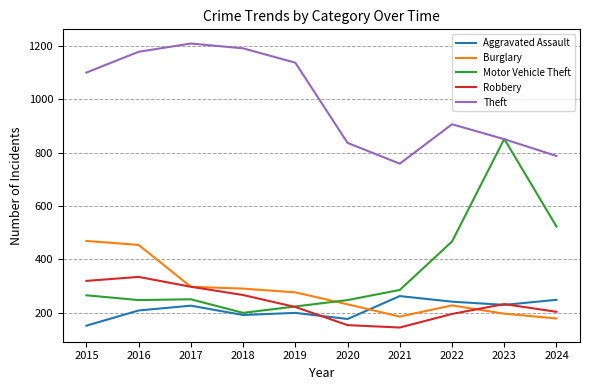

The value of Robbery at 2017 is 297. True or false?

True